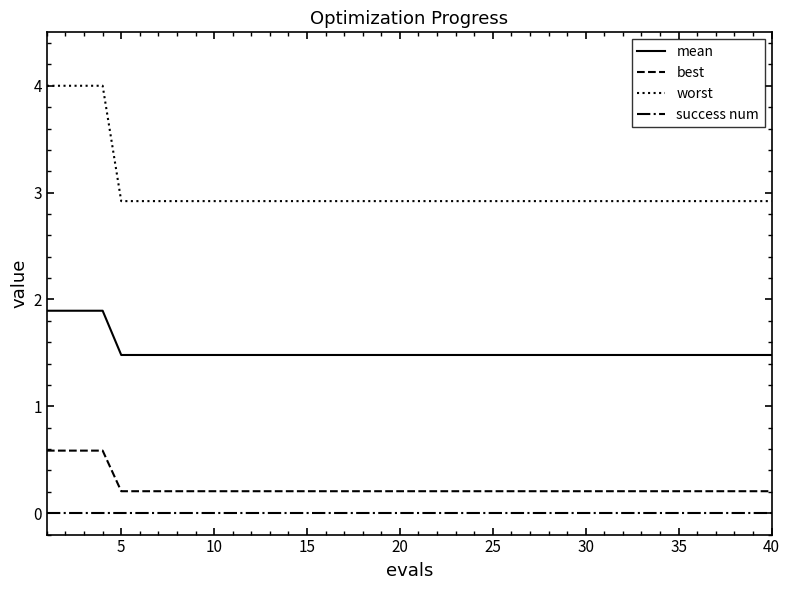

Which series has the widest spread of values?

worst